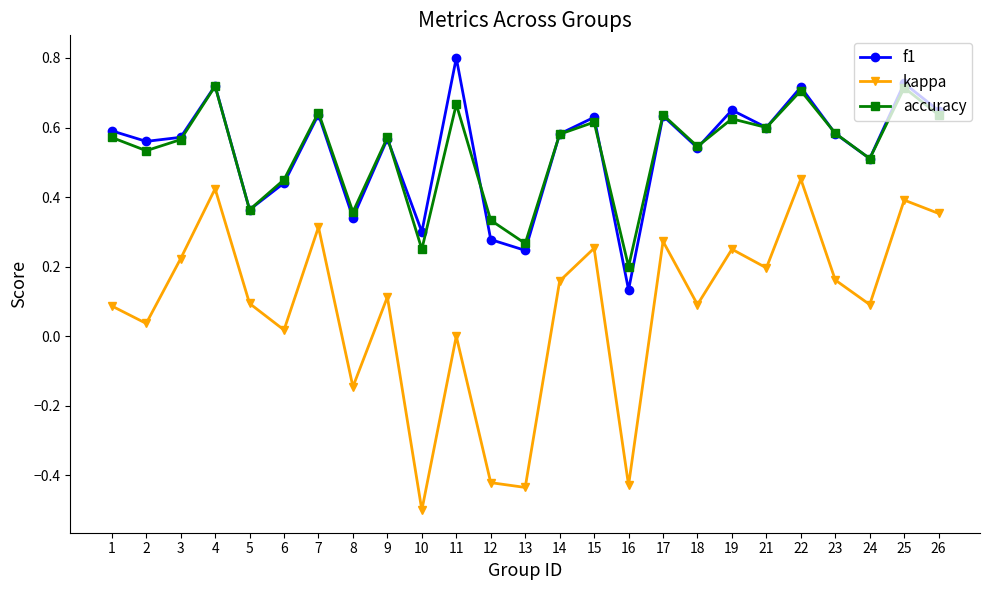

Is it true that accuracy equals 0.1 at 5?

False